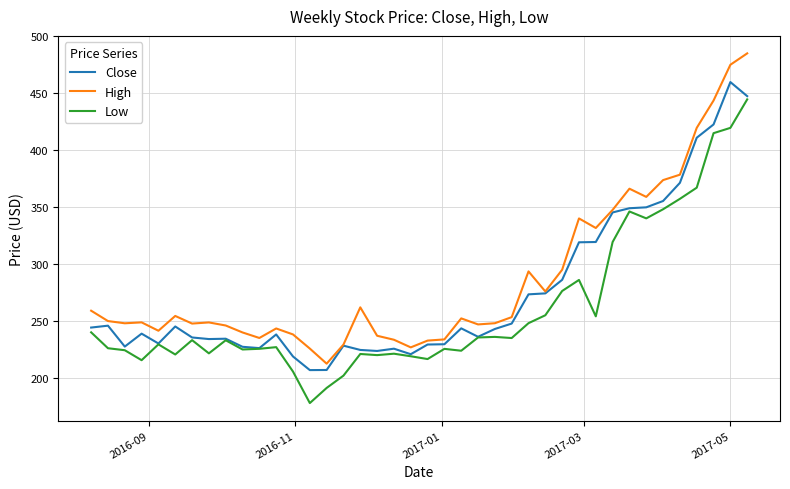

What is the greatest value displayed?

484.9